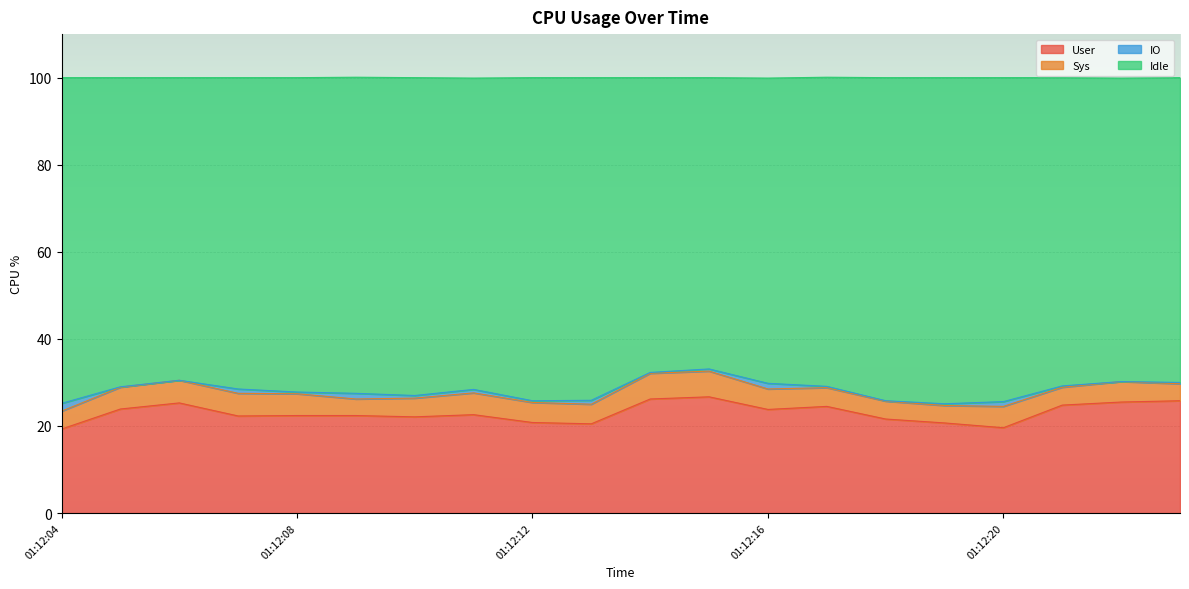

What is the lowest value of the User series?

19.3